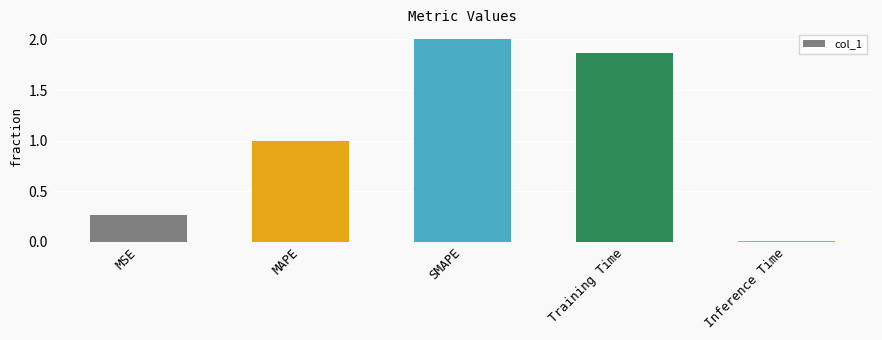

Are the bars horizontal?

No